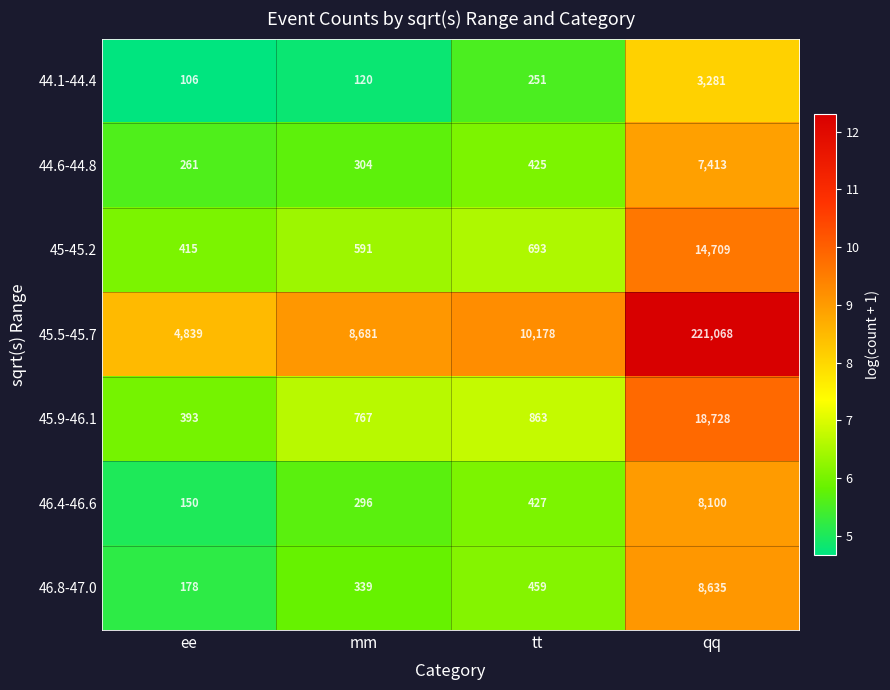

Reading left to right, list all the values displayed in this chart.

44.1-44.4: 106	120	251	3281
44.6-44.8: 261	304	425	7413
45-45.2: 415	591	693	14709
45.5-45.7: 4839	8681	10178	221068
45.9-46.1: 393	767	863	18728
46.4-46.6: 150	296	427	8100
46.8-47.0: 178	339	459	8635